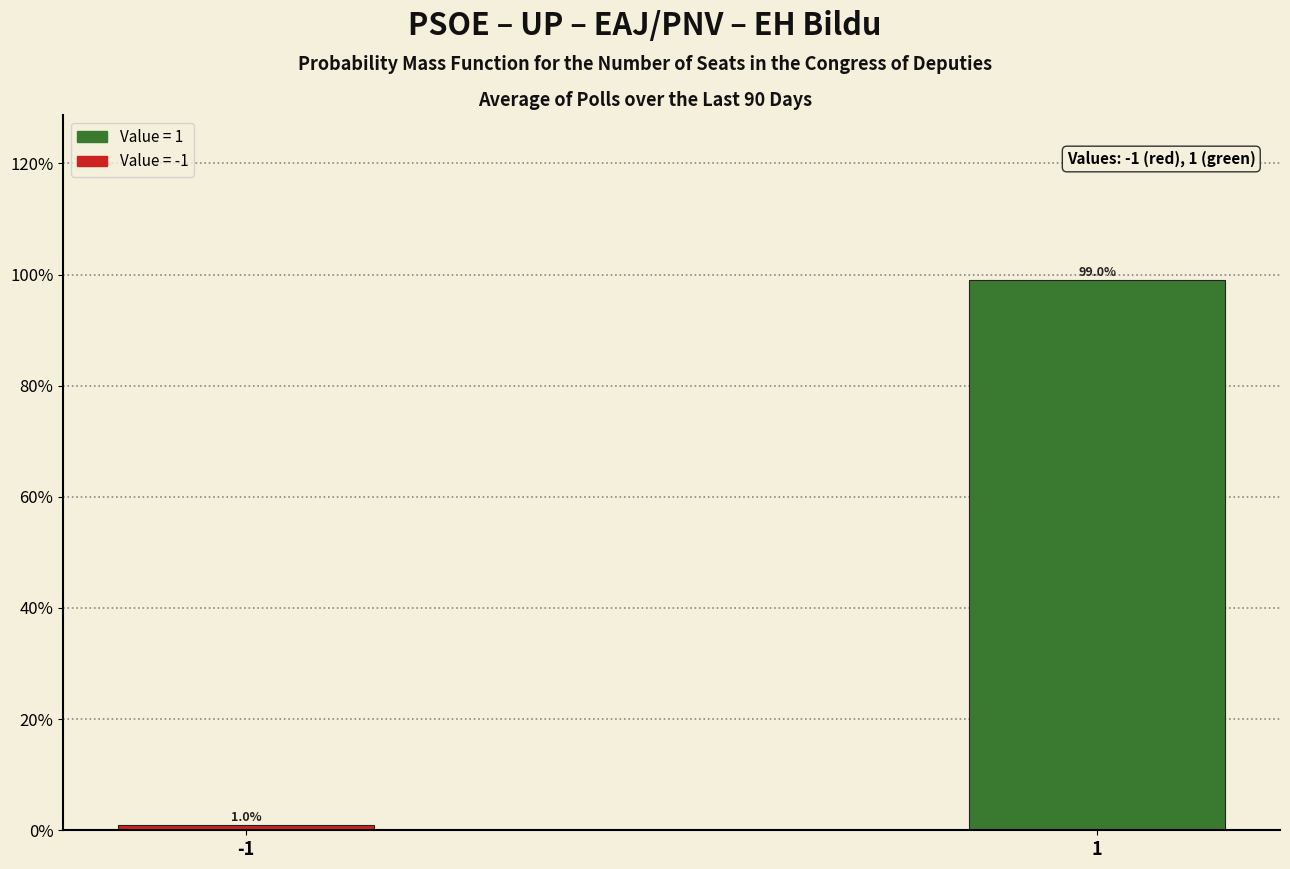

Are the bars horizontal?

No